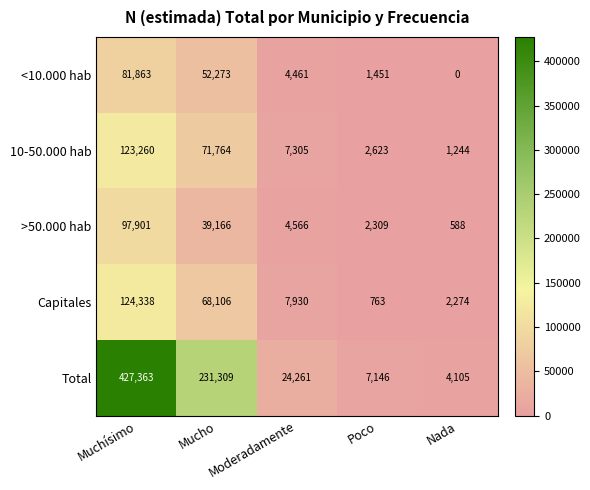

Is the value of 10-50.000 hab at Moderadamente greater than the value of Capitales at Nada?

Yes